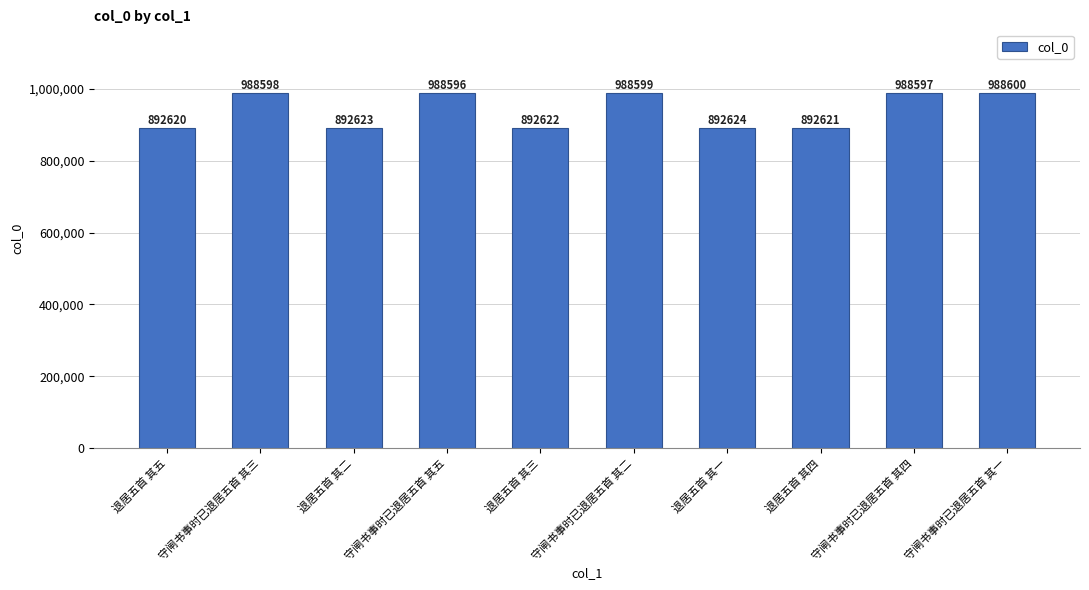

What is the change in value from 退居五首 其五 to 退居五首 其三?

+2